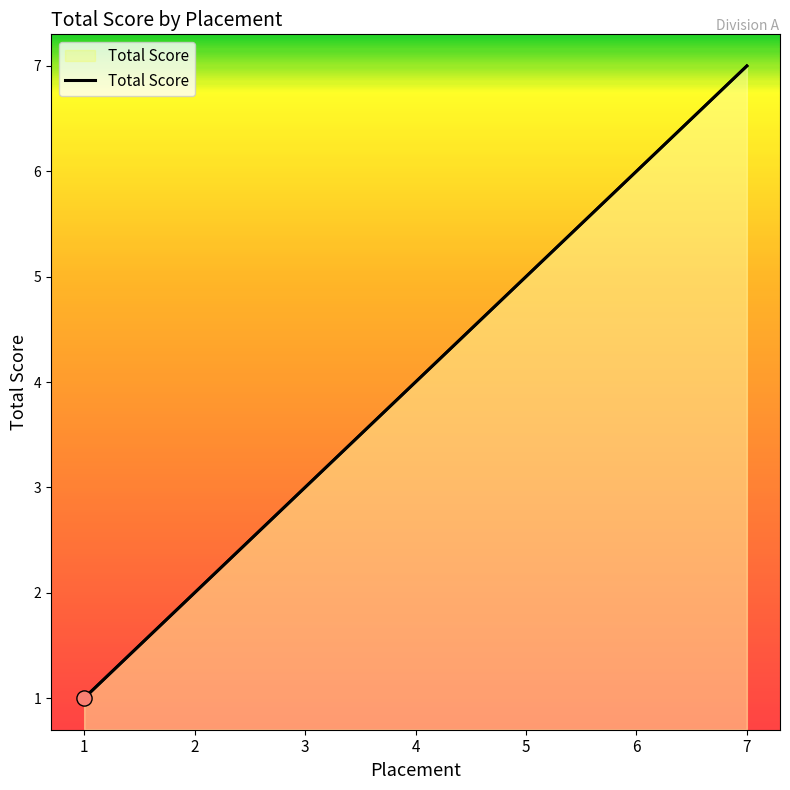

What is the change in value from 3 to 5?

+2